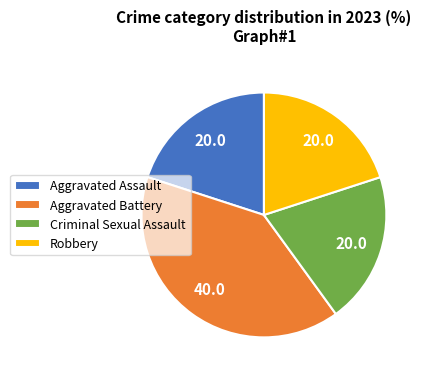

Do Aggravated Assault and Aggravated Battery together represent more than half of the pie?

Yes